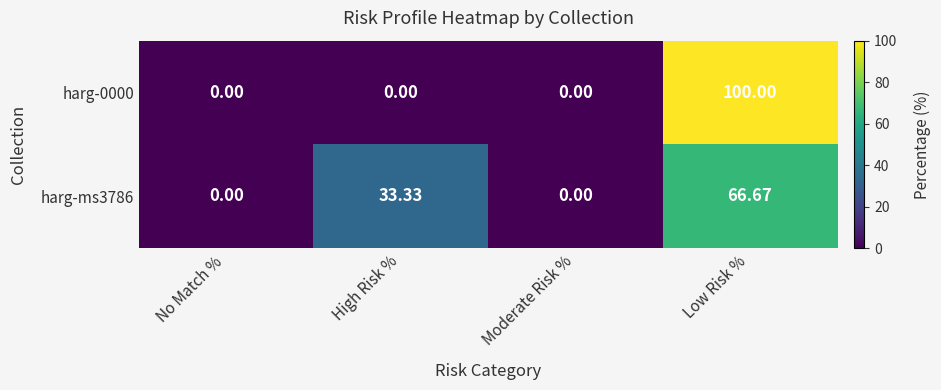

Which category has the highest value across all series?

Low Risk %